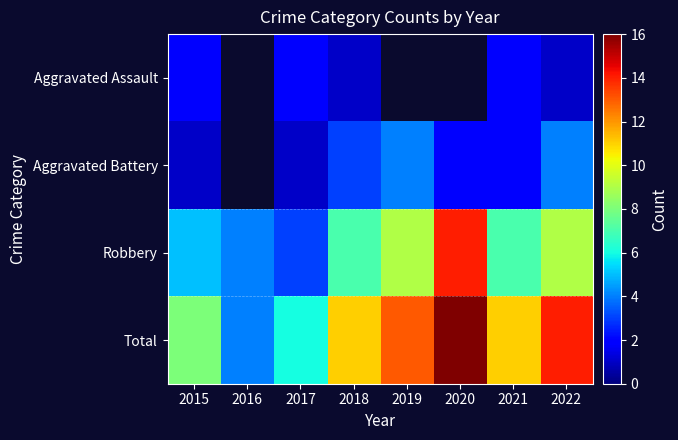

What is the maximum value shown in the chart?

16.0